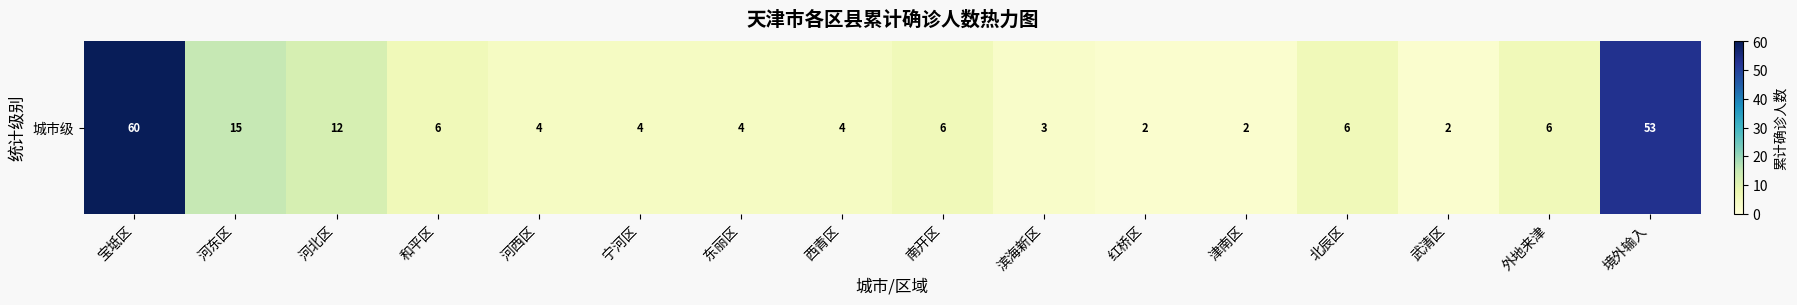

Reading right to left, extract all data points from this chart.

境外输入=53	外地来津=6	武清区=2	北辰区=6	津南区=2	红桥区=2	滨海新区=3	南开区=6	西青区=4	东丽区=4	宁河区=4	河西区=4	和平区=6	河北区=12	河东区=15	宝坻区=60